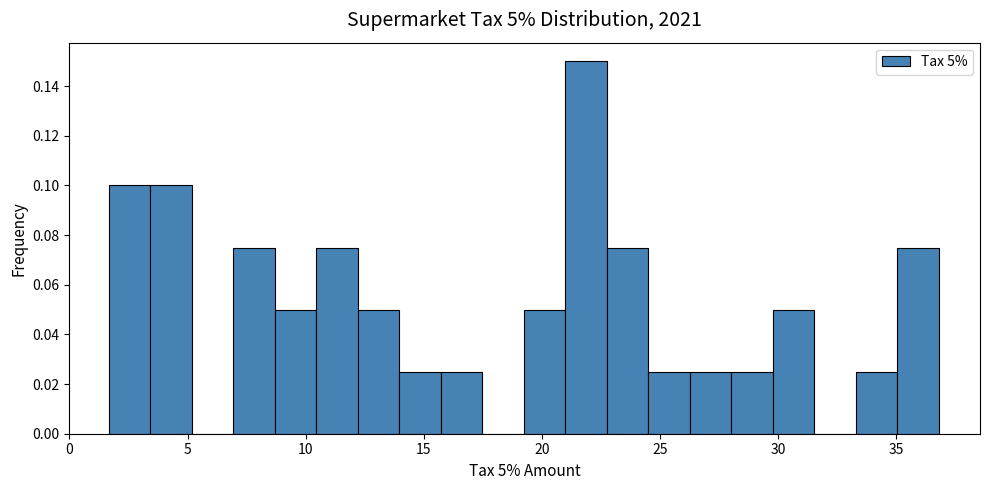

Around what value on the x-axis is the tallest bar? Give the approximate position of its centre, as read against the axis.

22.0